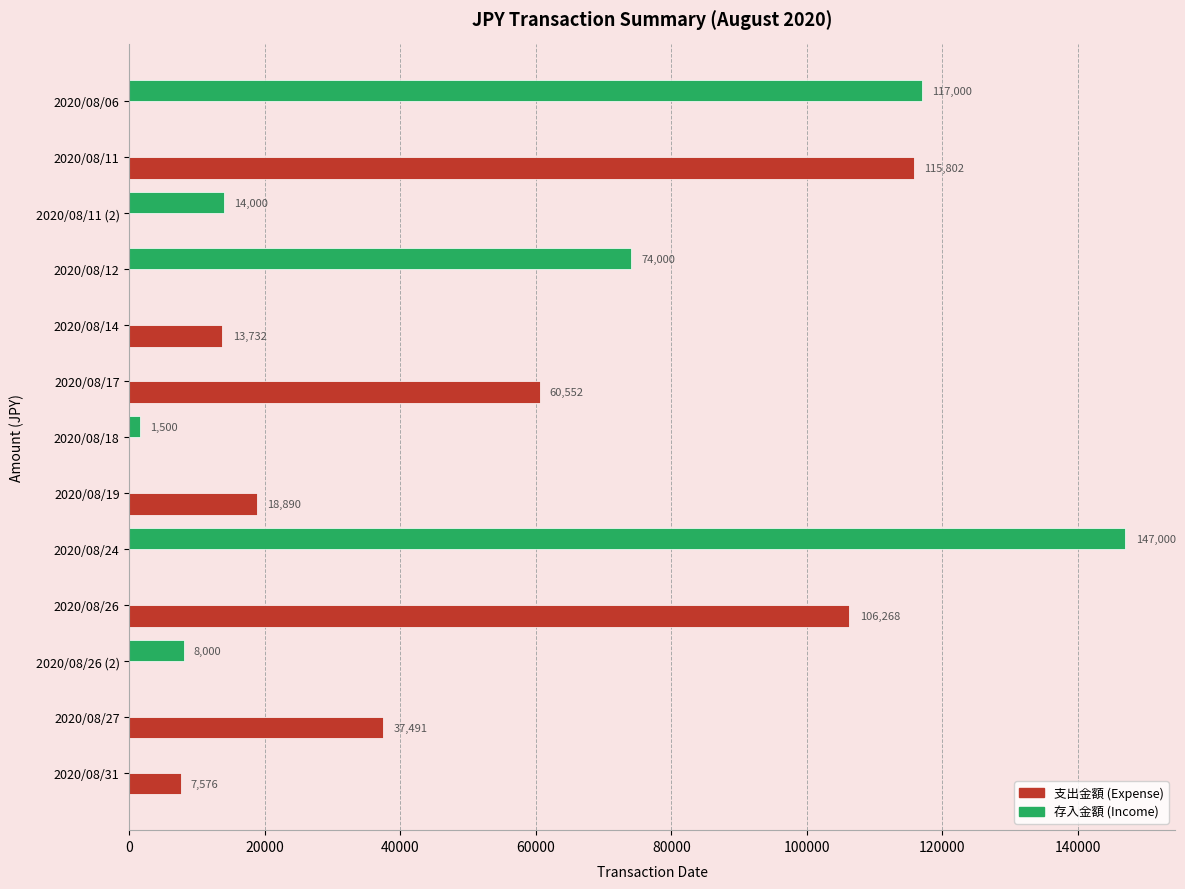

How many series are shown in this chart?

2